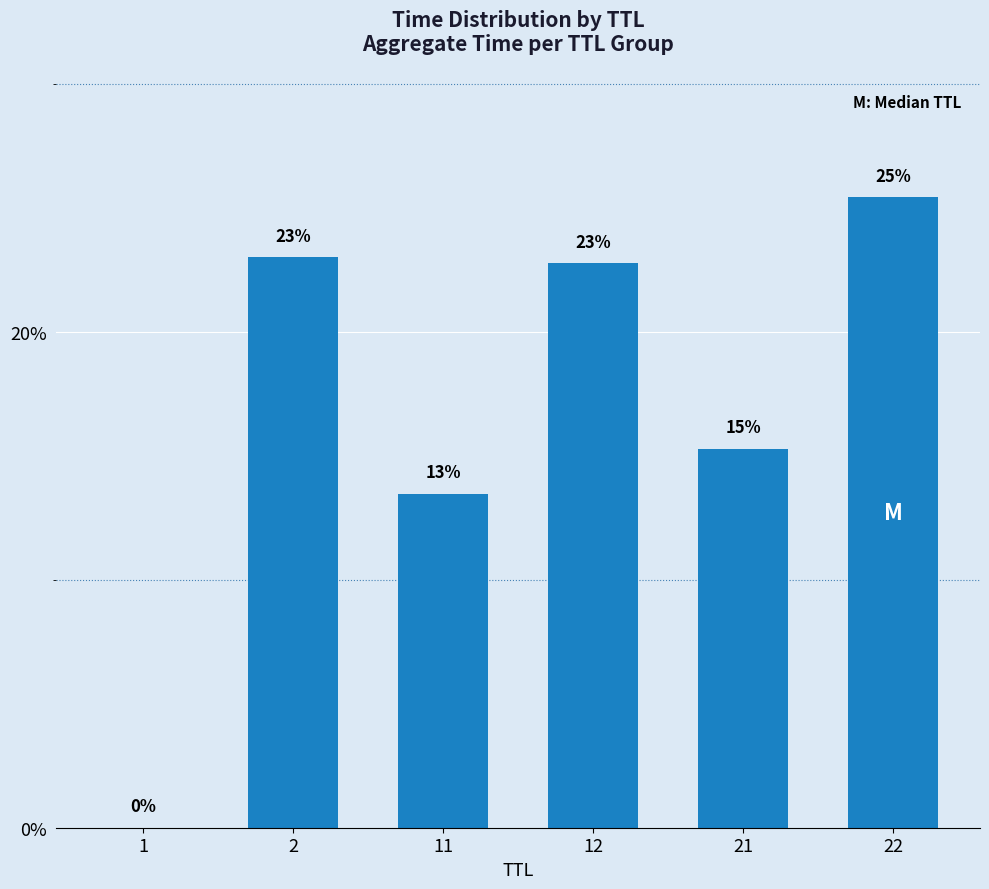

What is the difference between the second highest and second lowest values?

0.1